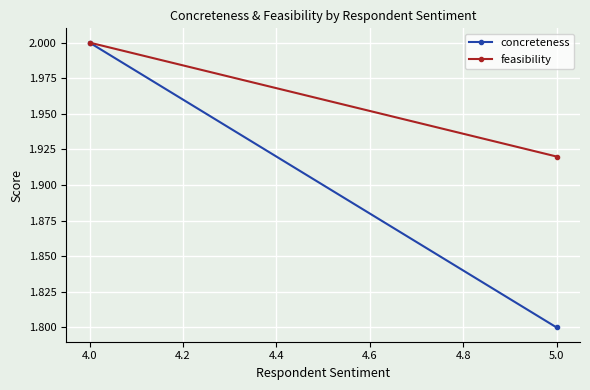

The concreteness series shows 3.2 at 5.0. True or false?

False